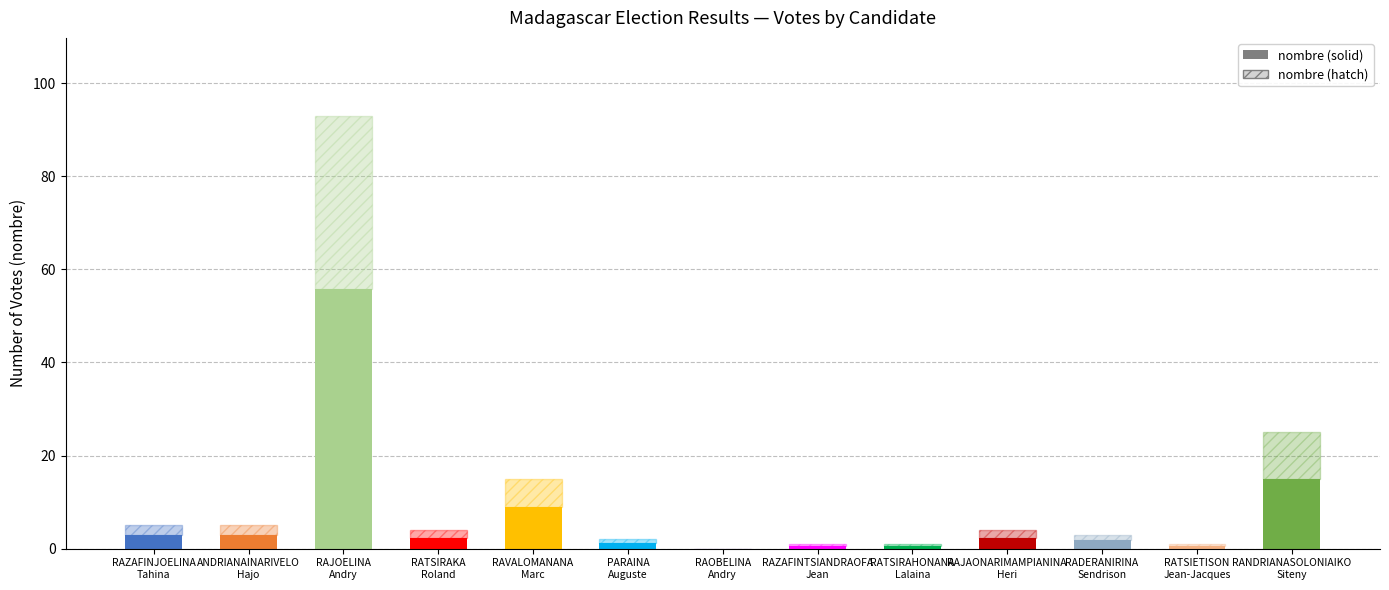

How many data points does each series have?

13